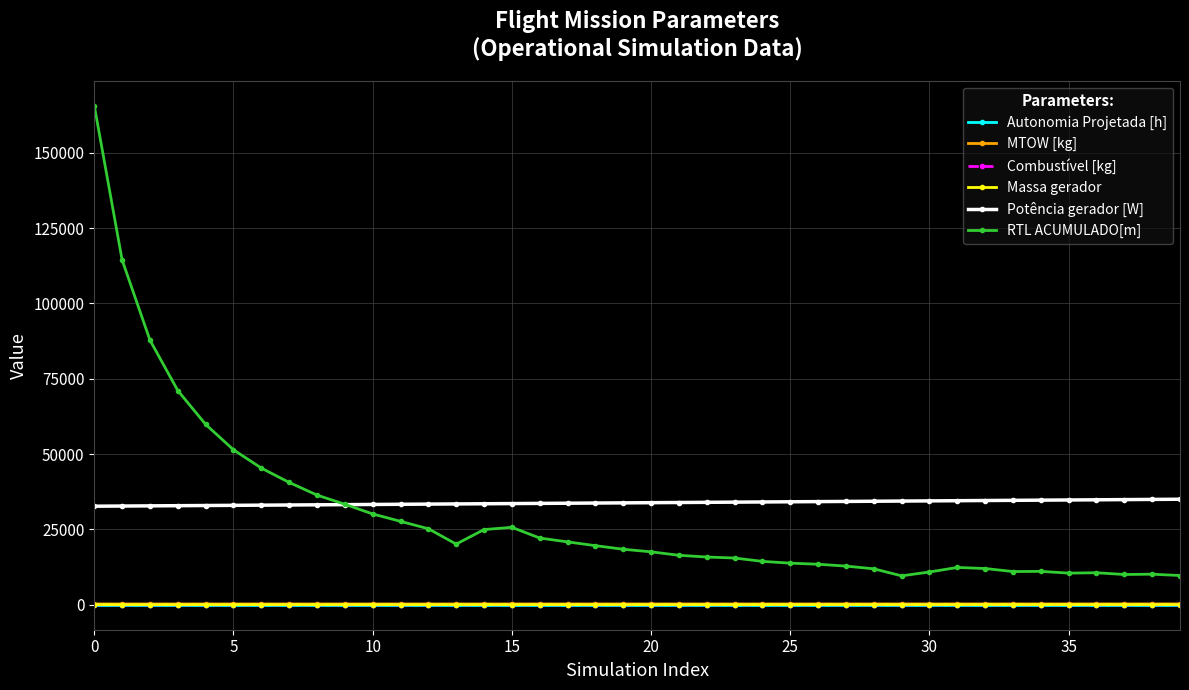

At how many categories does at least one series exceed 68242?

4